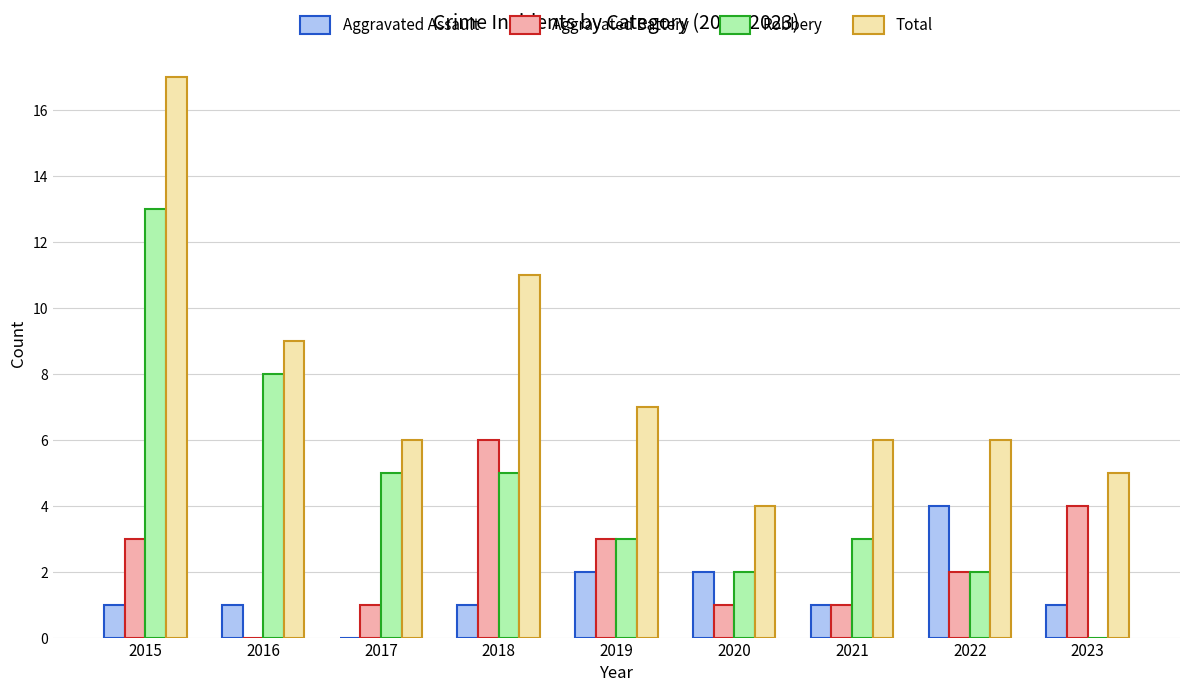

At which label does Robbery reach its peak?

2015